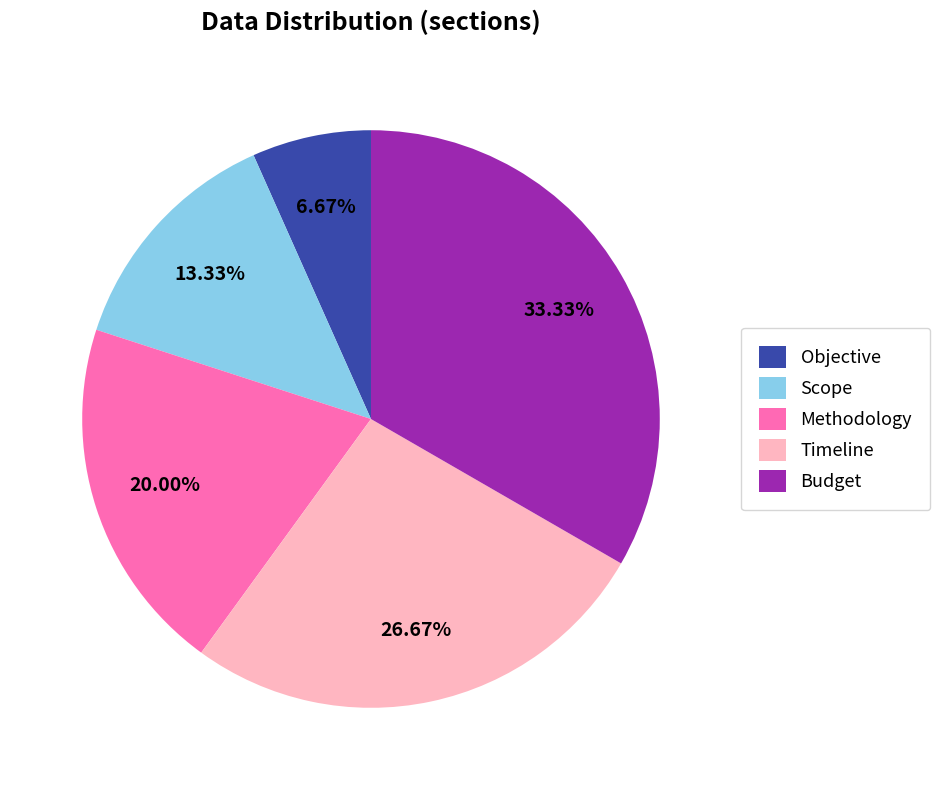

What is the total percentage of Budget and Objective?

40.0%